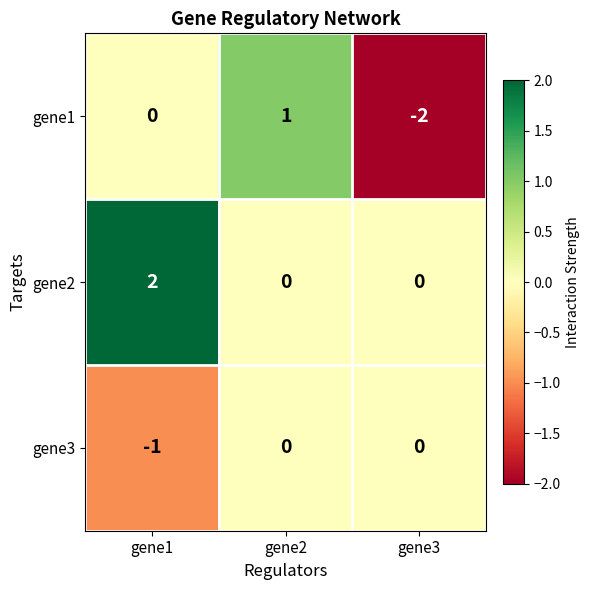

How many gene3 values are between -1 and 0?

3